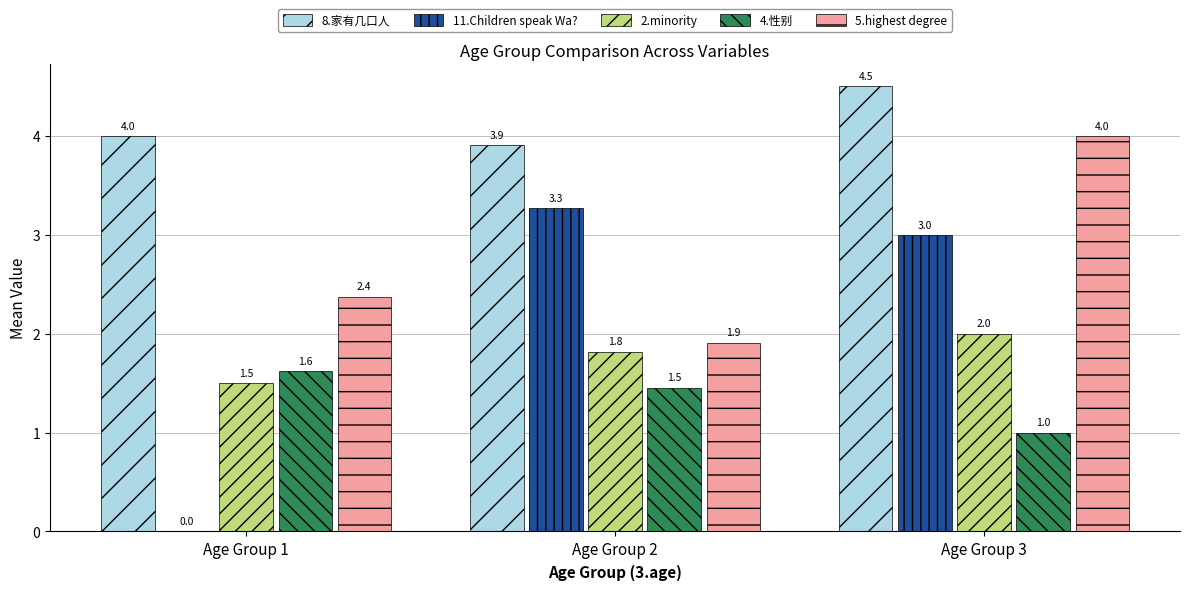

What is the greatest value displayed?

4.5